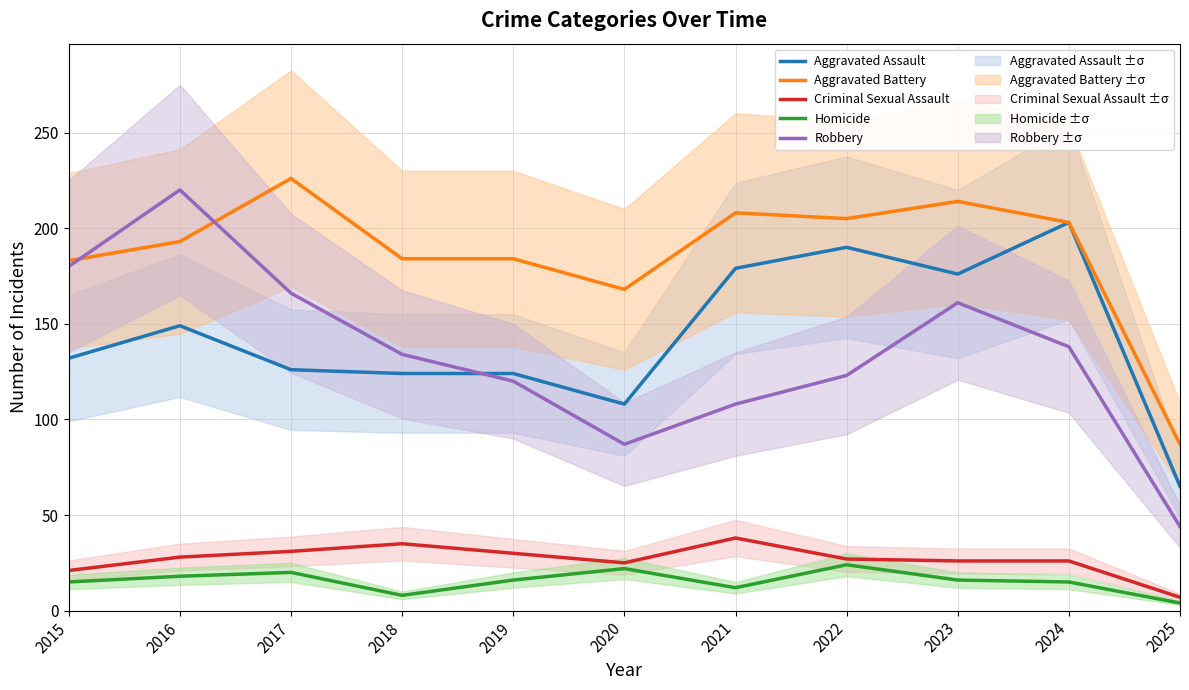

The value of Aggravated Assault at 2024 is 203. True or false?

True